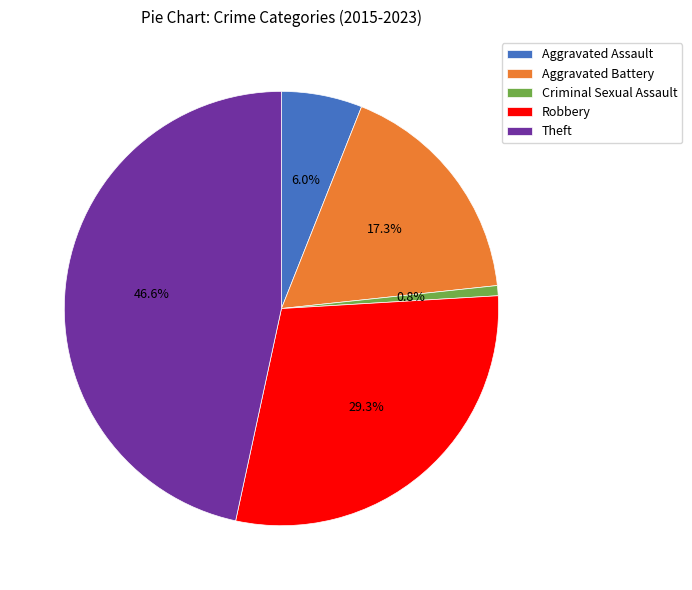

How many segments does this pie chart have?

5